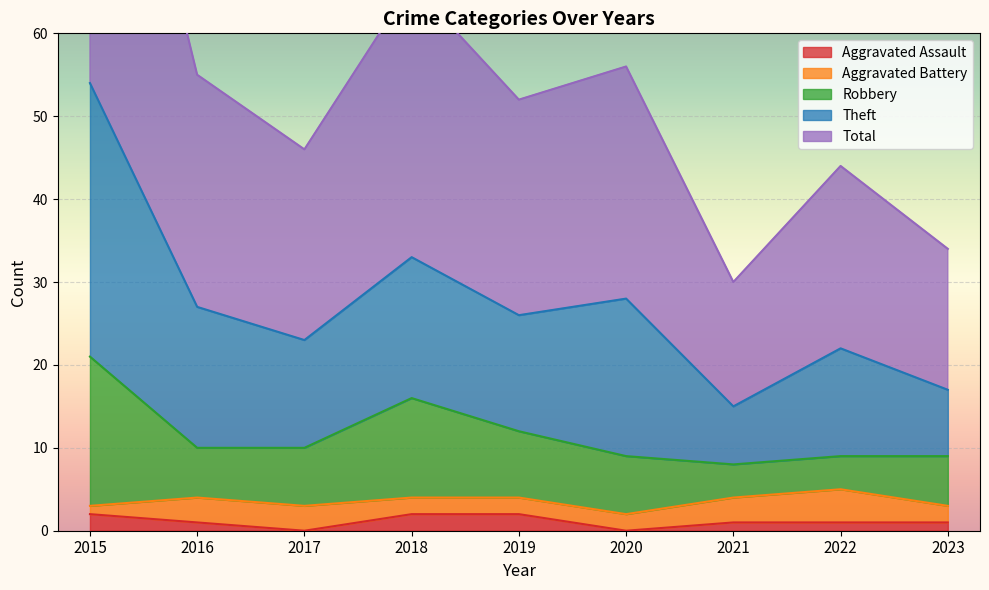

Is it true that Aggravated Assault equals 0 at 2017?

True